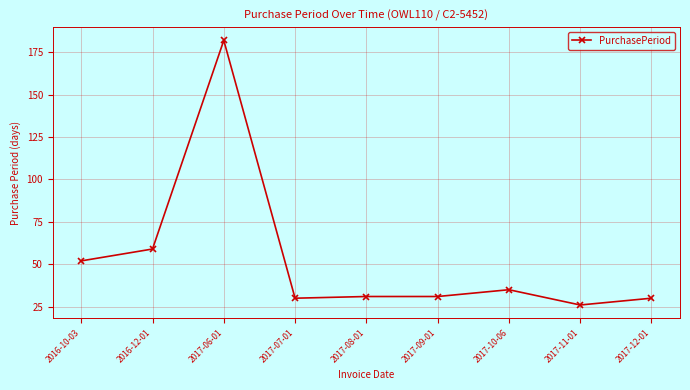

What is the sum of all values?

476